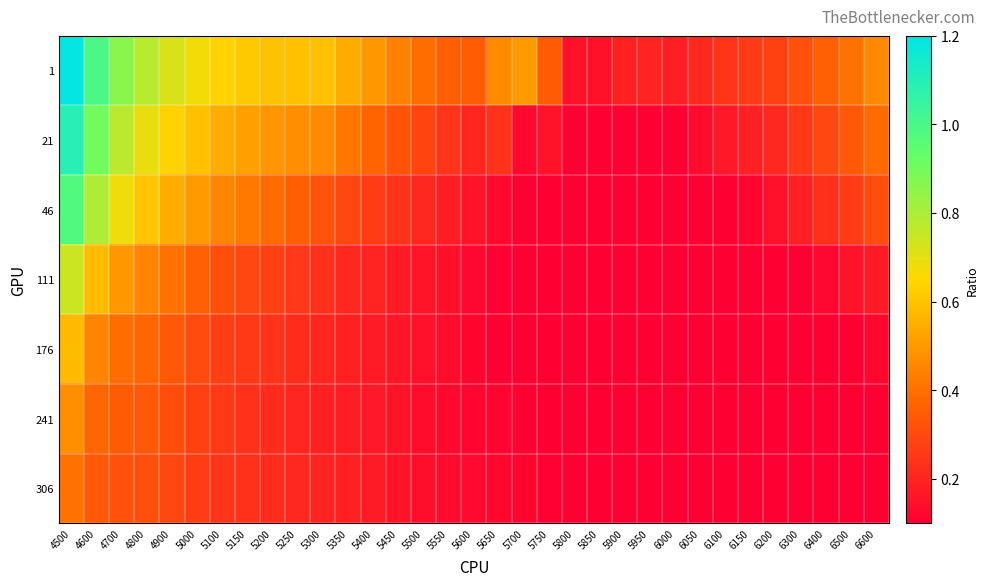

Reading left to right, extract all data points from this chart.

1: 4500=1.2	4600=1.0	4700=0.9	4800=0.8	4900=0.7	5000=0.7	5100=0.6	5150=0.6	5200=0.6	5250=0.6	5300=0.6	5350=0.5	5400=0.5	5450=0.4	5500=0.4	5550=0.4	5600=0.4	5650=0.5	5700=0.5	5750=0.3	5800=0.1	5850=0.2	5900=0.2	5950=0.2	6000=0.2	6050=0.2	6100=0.2	6150=0.3	6200=0.3	6300=0.3	6400=0.4	6500=0.4	6600=0.5
21: 4500=1.1	4600=0.9	4700=0.8	4800=0.7	4900=0.6	5000=0.6	5100=0.5	5150=0.5	5200=0.5	5250=0.5	5300=0.5	5350=0.4	5400=0.4	5450=0.3	5500=0.3	5550=0.2	5600=0.2	5650=0.2	5700=0.1	5750=0.2	5800=0.1	5850=0.1	5900=0.1	5950=0.1	6000=0.1	6050=0.1	6100=0.2	6150=0.2	6200=0.2	6300=0.3	6400=0.3	6500=0.3	6600=0.4
46: 4500=1.0	4600=0.8	4700=0.7	4800=0.6	4900=0.5	5000=0.5	5100=0.5	5150=0.4	5200=0.4	5250=0.4	5300=0.3	5350=0.3	5400=0.3	5450=0.2	5500=0.2	5550=0.2	5600=0.2	5650=0.1	5700=0.1	5750=0.1	5800=0.1	5850=0.1	5900=0.1	5950=0.1	6000=0.1	6050=0.1	6100=0.1	6150=0.1	6200=0.1	6300=0.2	6400=0.2	6500=0.3	6600=0.3
111: 4500=0.7	4600=0.6	4700=0.5	4800=0.4	4900=0.4	5000=0.4	5100=0.3	5150=0.3	5200=0.3	5250=0.3	5300=0.2	5350=0.2	5400=0.2	5450=0.2	5500=0.2	5550=0.1	5600=0.1	5650=0.1	5700=0.1	5750=0.1	5800=0.1	5850=0.1	5900=0.1	5950=0.1	6000=0.1	6050=0.1	6100=0.1	6150=0.1	6200=0.1	6300=0.1	6400=0.1	6500=0.2	6600=0.2
176: 4500=0.6	4600=0.5	4700=0.4	4800=0.4	4900=0.3	5000=0.3	5100=0.3	5150=0.3	5200=0.2	5250=0.2	5300=0.2	5350=0.2	5400=0.2	5450=0.2	5500=0.1	5550=0.1	5600=0.1	5650=0.1	5700=0.1	5750=0.1	5800=0.1	5850=0.1	5900=0.1	5950=0.1	6000=0.1	6050=0.1	6100=0.1	6150=0.1	6200=0.1	6300=0.1	6400=0.1	6500=0.1	6600=0.1
241: 4500=0.5	4600=0.4	4700=0.3	4800=0.3	4900=0.3	5000=0.3	5100=0.3	5150=0.2	5200=0.2	5250=0.2	5300=0.2	5350=0.2	5400=0.2	5450=0.2	5500=0.1	5550=0.1	5600=0.1	5650=0.1	5700=0.1	5750=0.1	5800=0.1	5850=0.1	5900=0.1	5950=0.1	6000=0.1	6050=0.1	6100=0.1	6150=0.1	6200=0.1	6300=0.1	6400=0.1	6500=0.1	6600=0.1
306: 4500=0.4	4600=0.3	4700=0.3	4800=0.3	4900=0.3	5000=0.3	5100=0.2	5150=0.2	5200=0.2	5250=0.2	5300=0.2	5350=0.2	5400=0.2	5450=0.2	5500=0.1	5550=0.1	5600=0.1	5650=0.1	5700=0.1	5750=0.1	5800=0.1	5850=0.1	5900=0.1	5950=0.1	6000=0.1	6050=0.1	6100=0.1	6150=0.1	6200=0.1	6300=0.1	6400=0.1	6500=0.1	6600=0.1